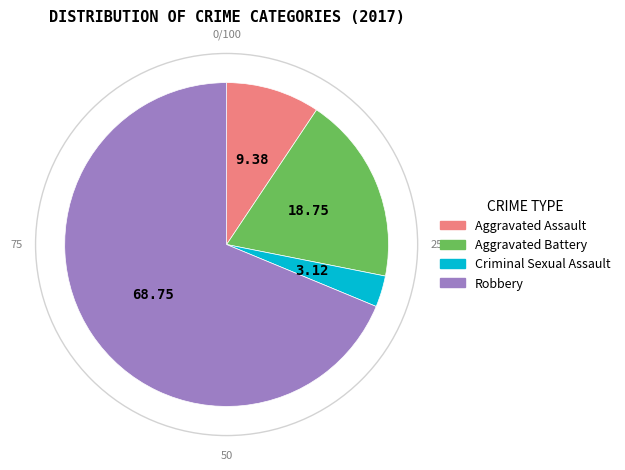

Between Aggravated Battery and Aggravated Assault, which is larger?

Aggravated Battery